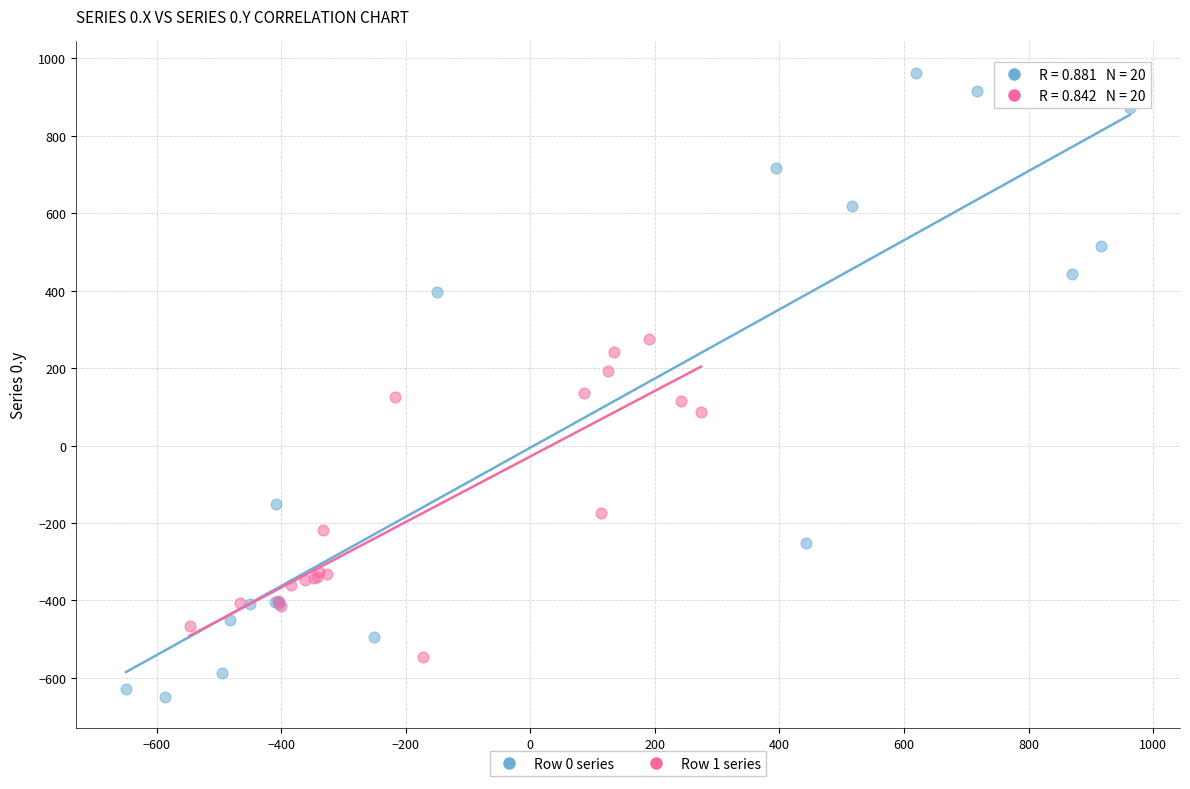

Which series has the widest spread of Y values?

Row 0 series